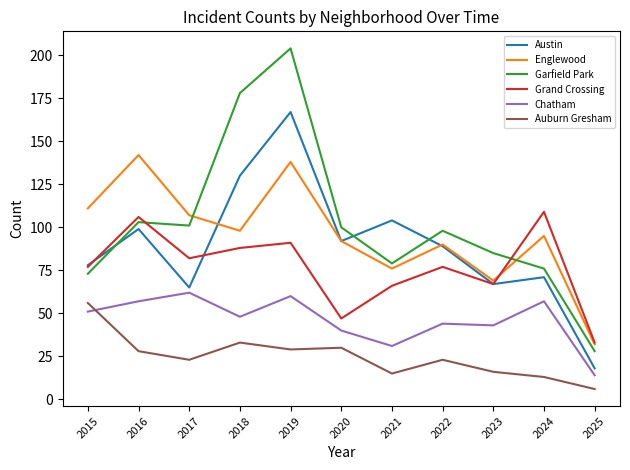

Where is the first local minimum for Grand Crossing?

2017